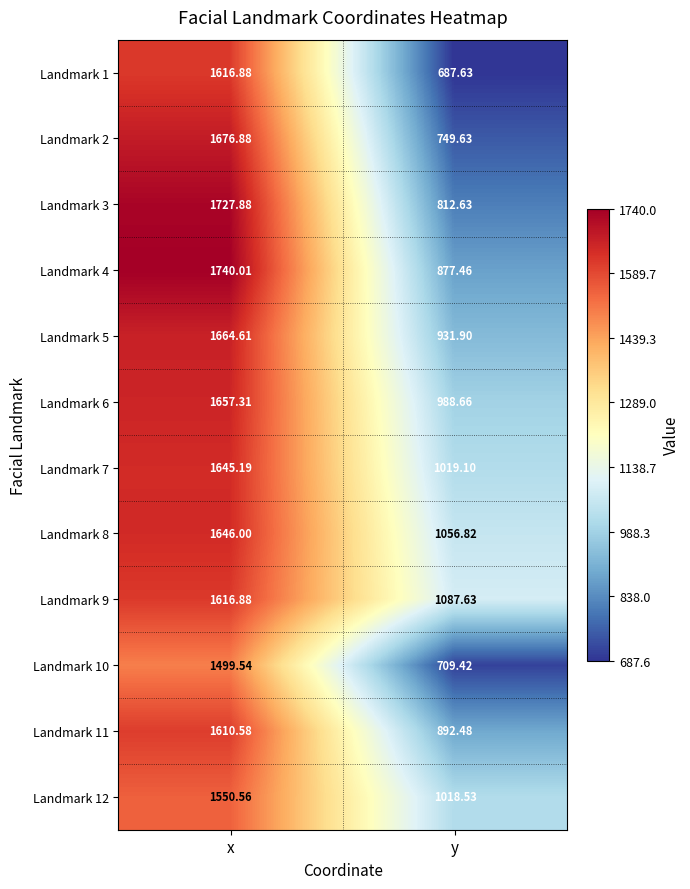

At which label does Landmark 3 first exceed 1727?

x